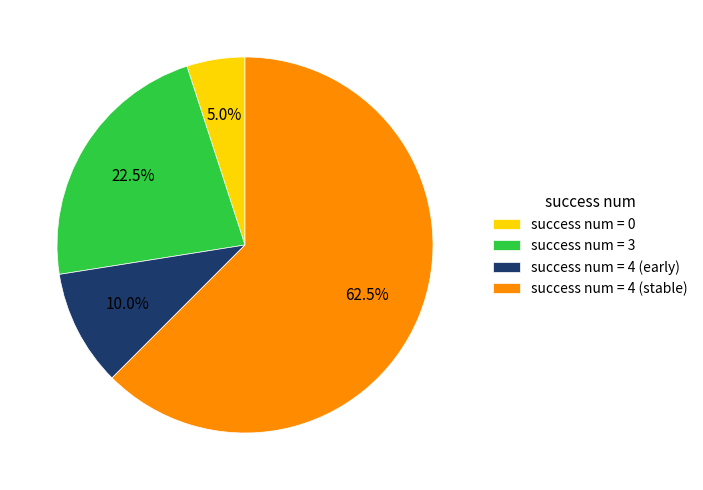

Count the number of slices in the pie.

4